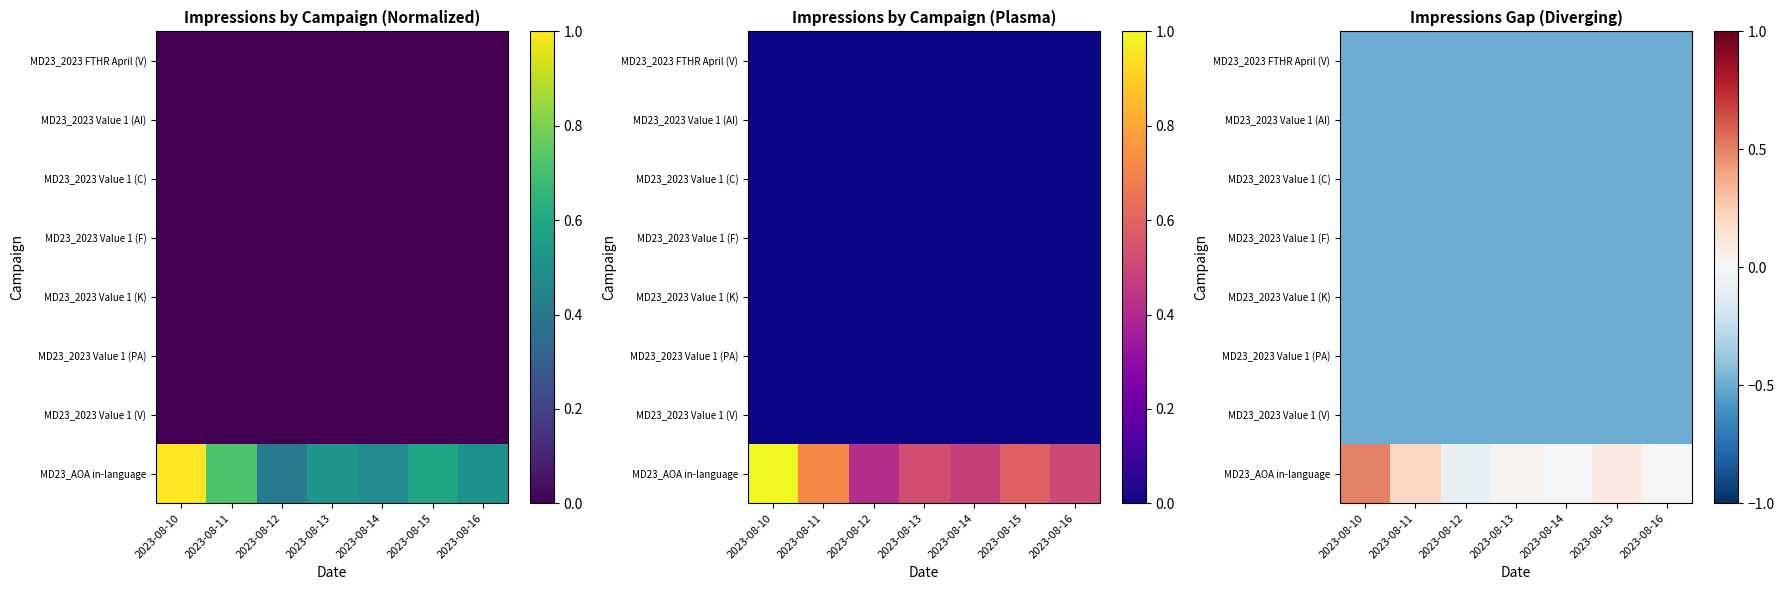

List the series in order of their peak value, highest first.

MD23_AOA in-language, MD23_2023 Value 1 (C), MD23_2023 Value 1 (PA), MD23_2023 Value 1 (K), MD23_2023 Value 1 (AI), MD23_2023 Value 1 (F), MD23_2023 FTHR April (V), MD23_2023 Value 1 (V)